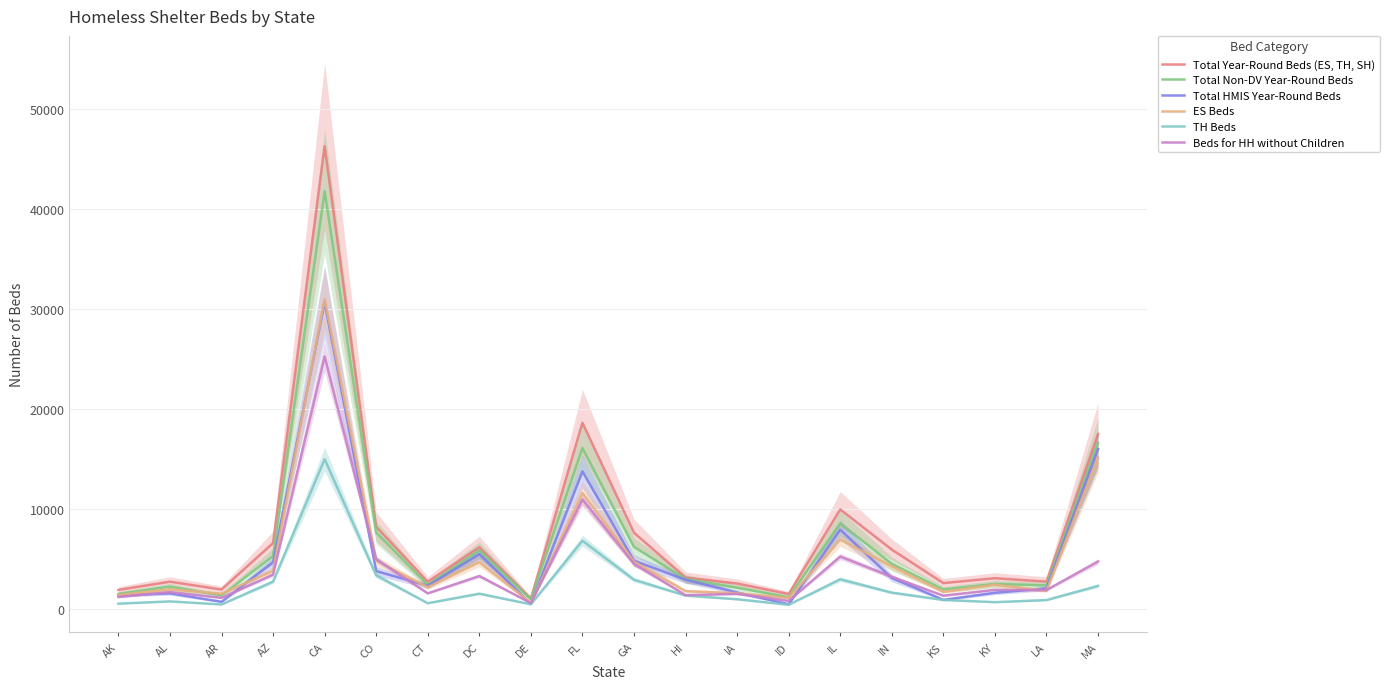

True or false: Total HMIS Year-Round Beds and ES Beds intersect in this chart.

True